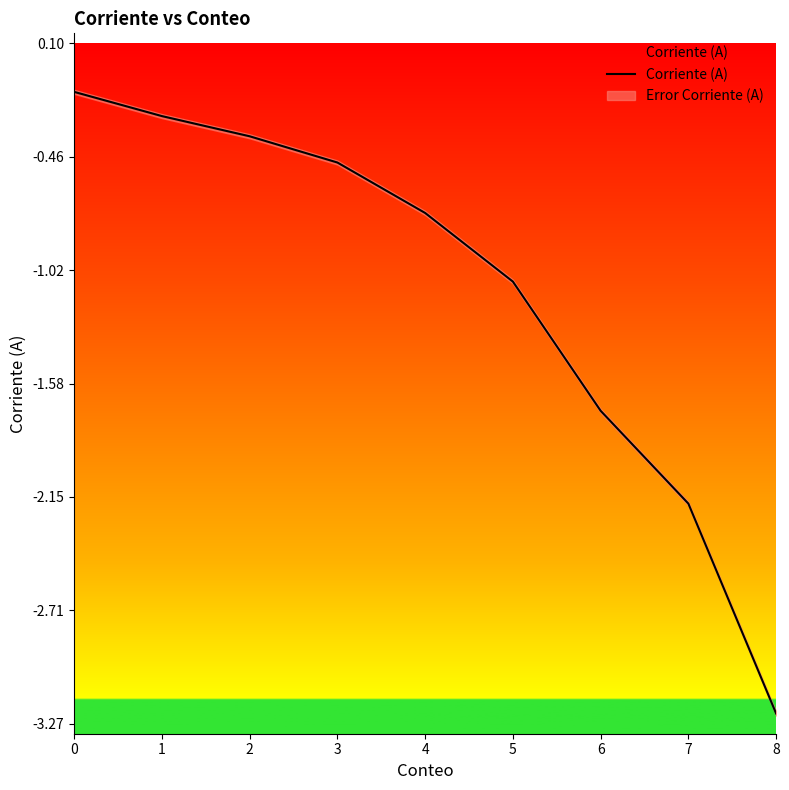

Rank the categories by value from highest to lowest.

0, 1, 2, 3, 4, 5, 6, 7, 8